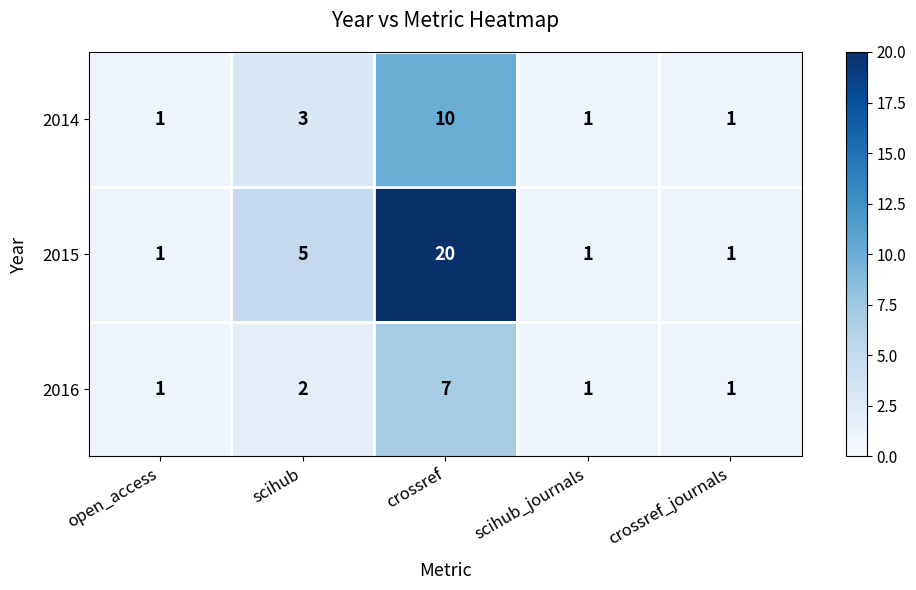

What is the maximum value shown in the chart?

20